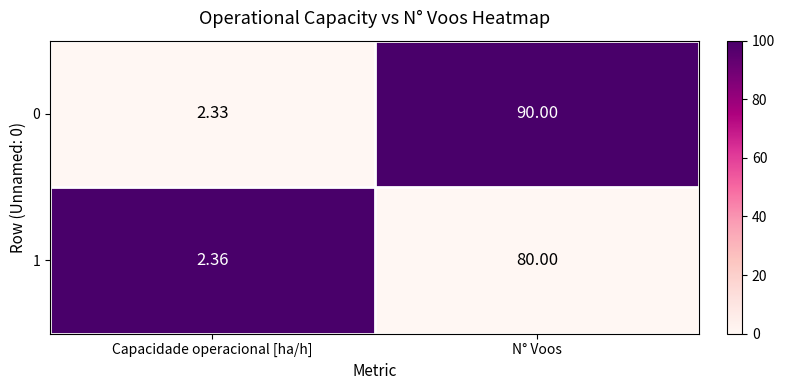

At which category is the sum across all series the highest?

N° Voos